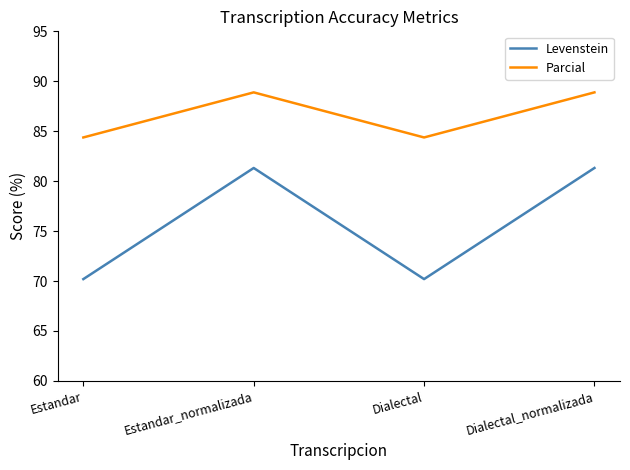

At how many categories does at least one series exceed 76?

4